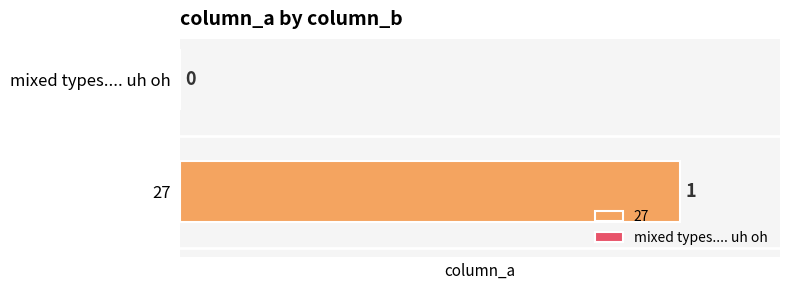

What is the label of the 1st bar from the right?

mixed types.... uh oh